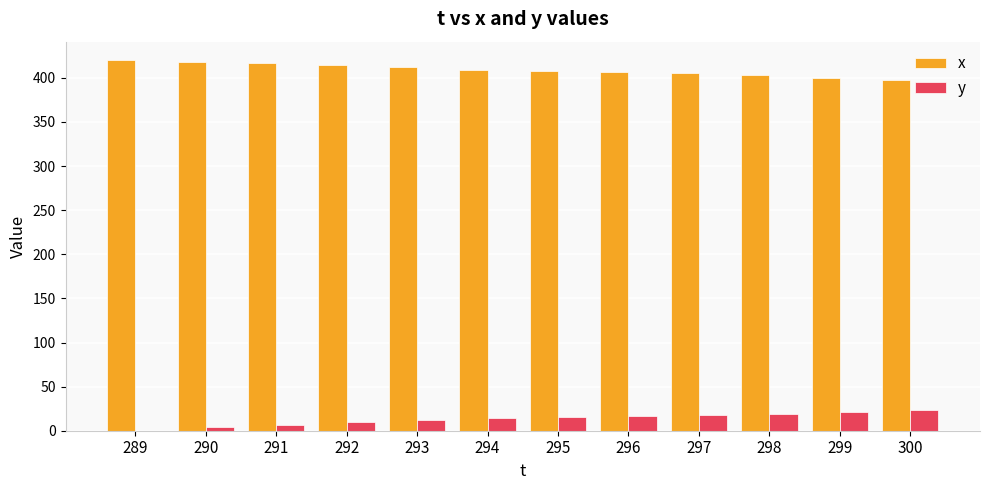

What is the sum of all y values?

161